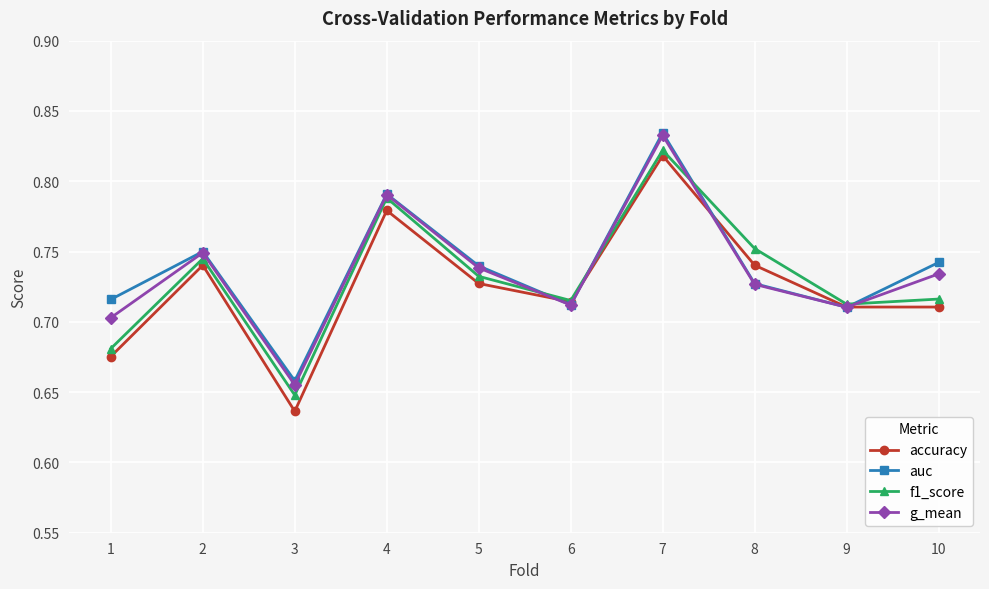

The accuracy series shows 1.3 at 5. True or false?

False